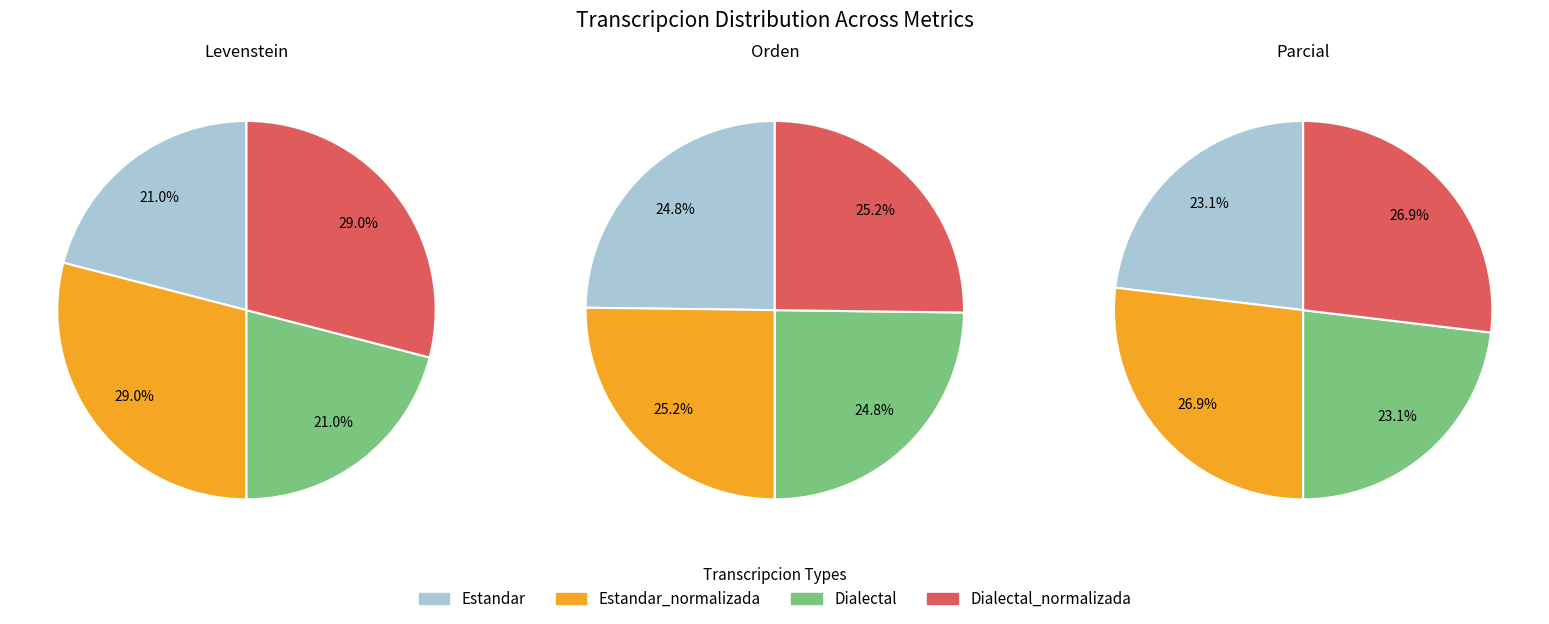

Count the number of slices in the pie.

4